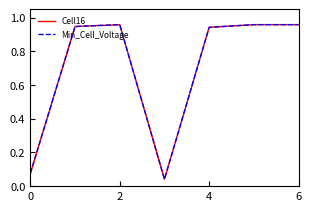

True or false: Cell16 and Min_Cell_Voltage cross at least once.

False